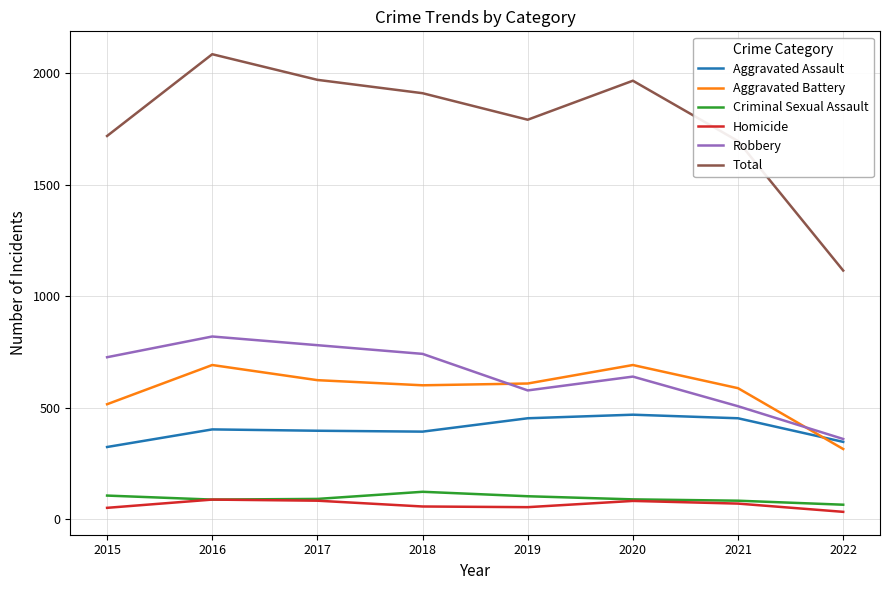

What is the total value across all series at 2017?

3942